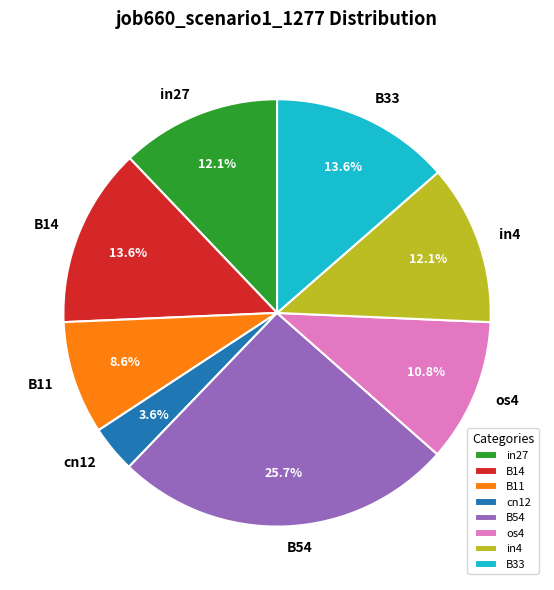

How many slices are in this pie chart?

8